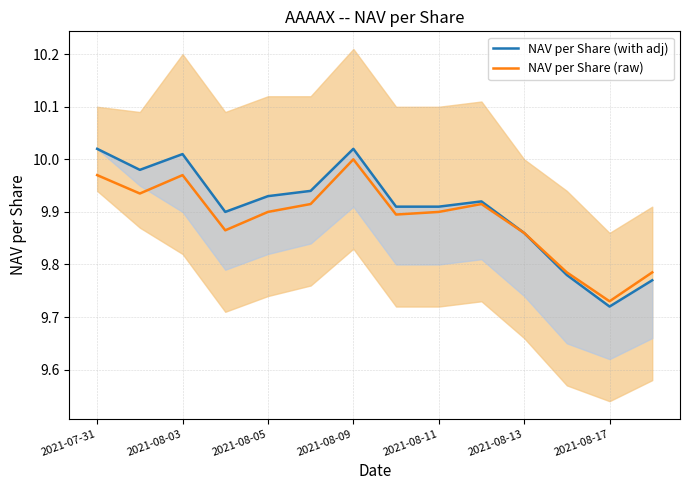

Which series has the largest total across all categories?

NAV per Share (with adj)